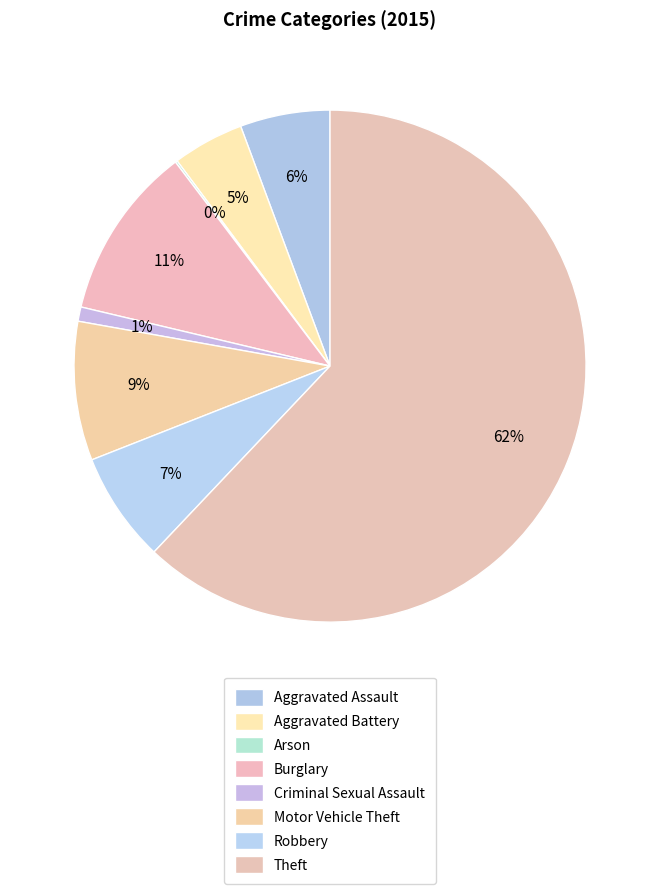

To the nearest percent, what is the difference between the largest and smallest slice percentages?

62%